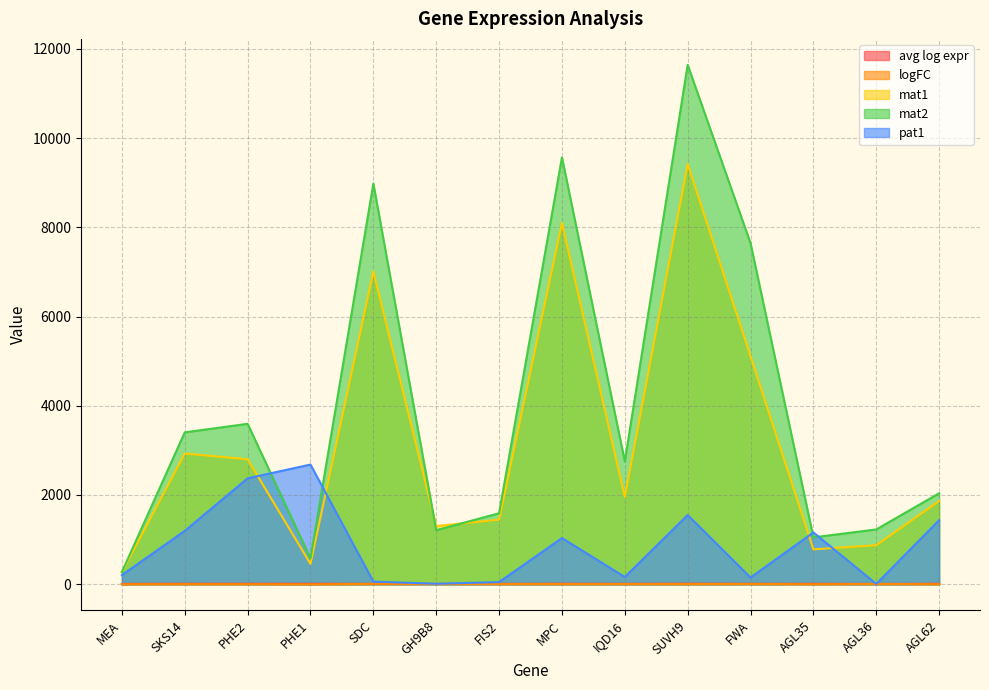

The avg log expr series shows 2.1 at AGL35. True or false?

False